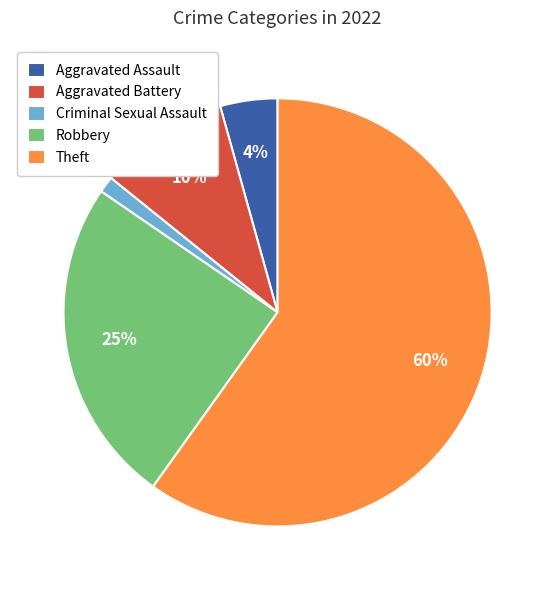

Do Theft and Aggravated Battery together represent more than half of the pie?

Yes